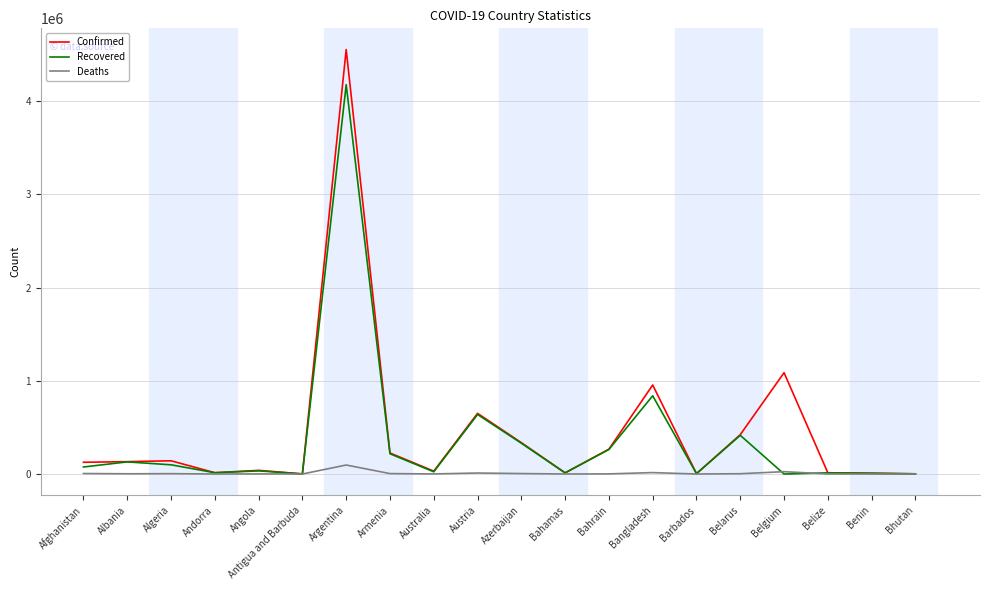

What is the difference between the maximum and minimum values in the Confirmed series?

4551486